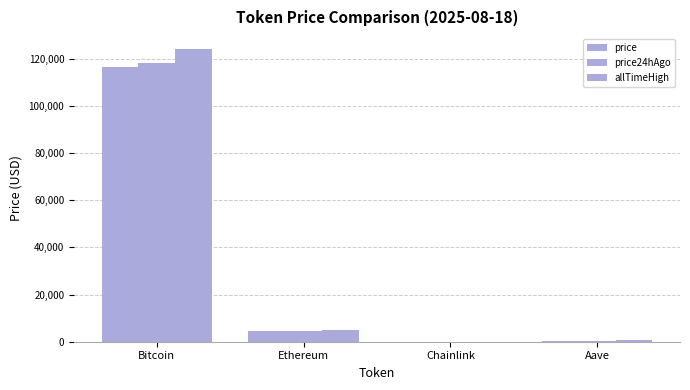

What position from the left is Chainlink?

3